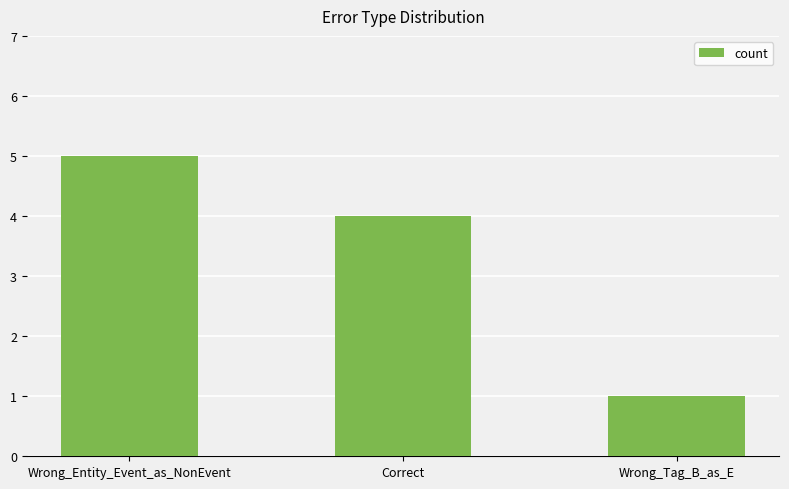

Is it true that the value at Correct is 2?

False